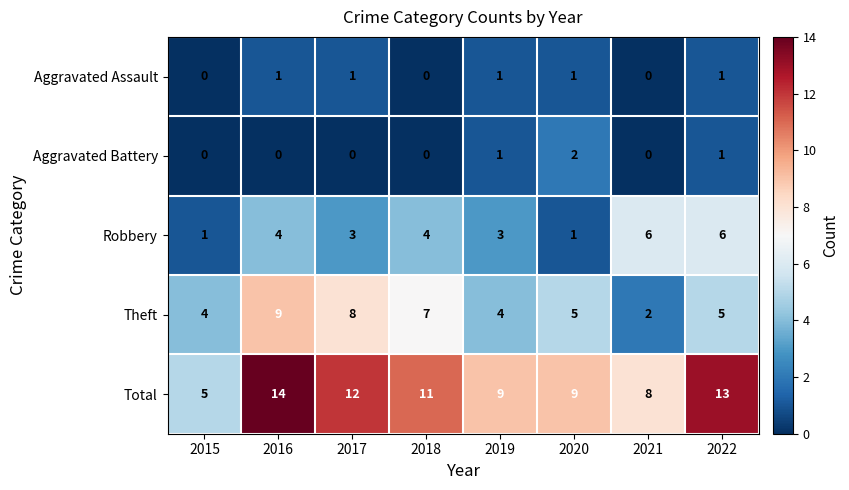

Is it true that Theft equals 2 at 2021?

True